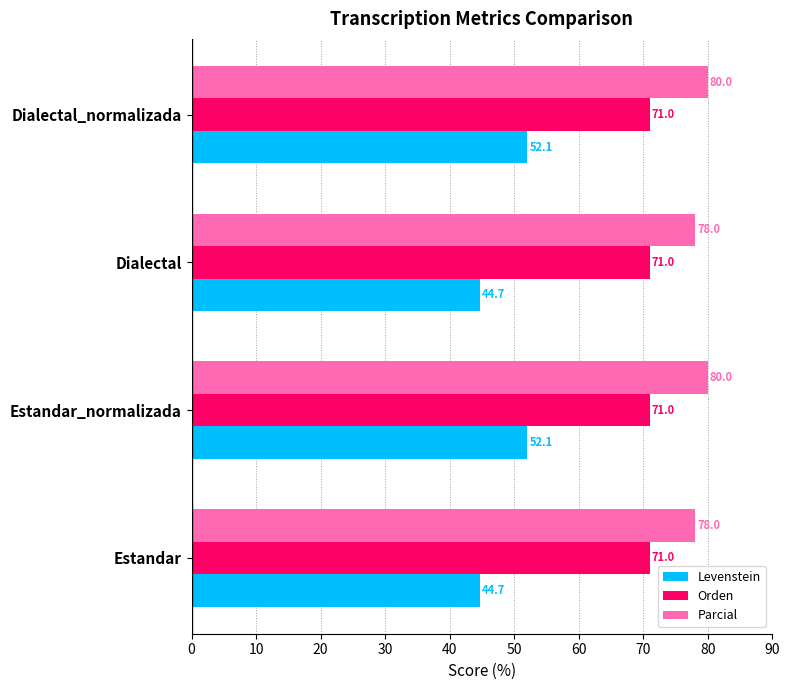

Is the value of Parcial at Dialectal_normalizada greater than the value of Orden at Dialectal?

Yes